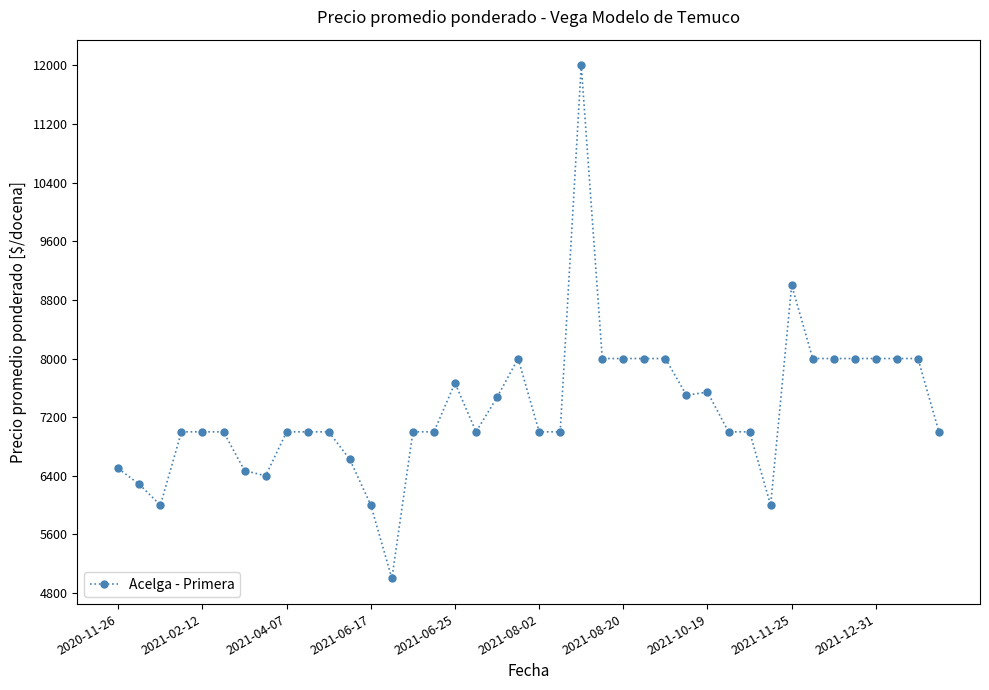

What is the value of the 5th point from the left?

7000